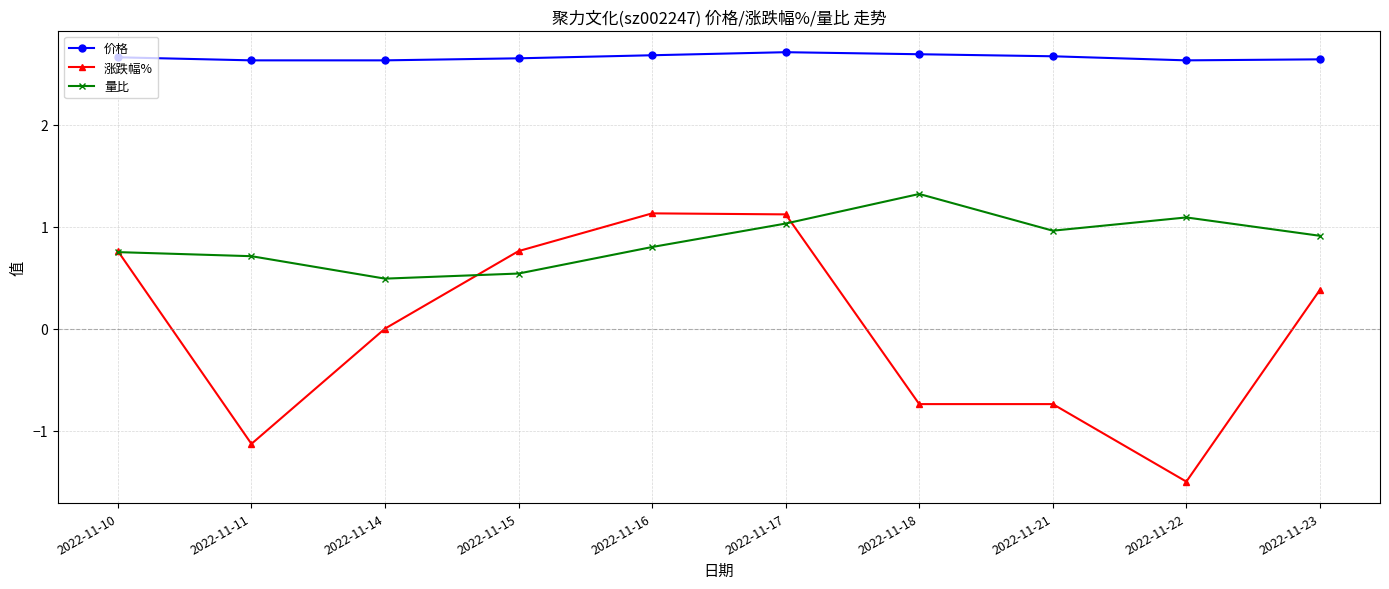

What is the minimum value for 涨跌幅%?

-1.5